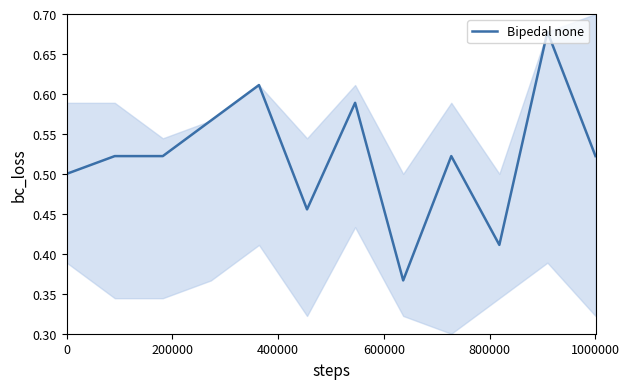

What is the minimum value shown in the chart?

0.4